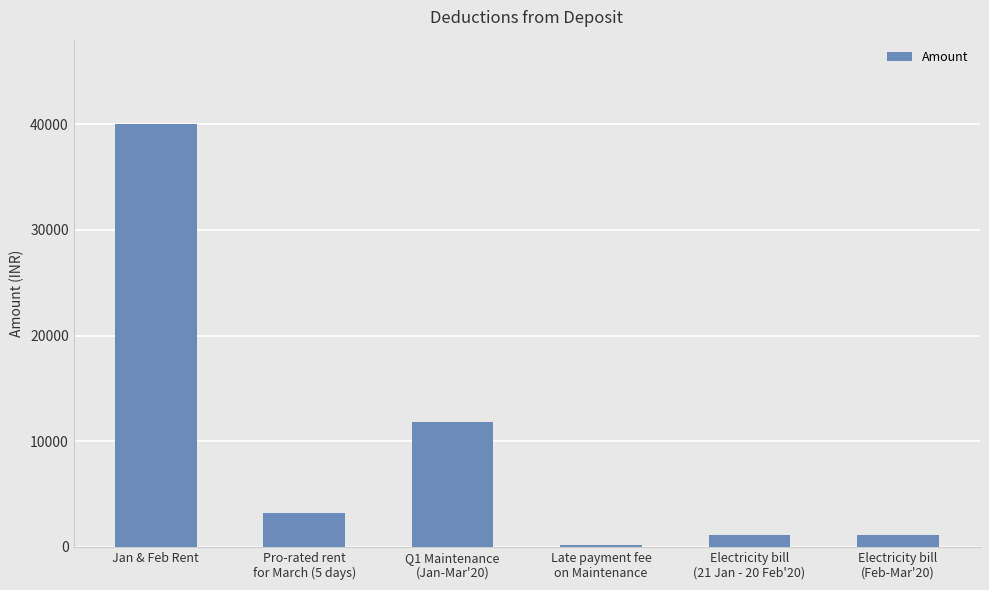

What is the smallest value displayed?

200.0